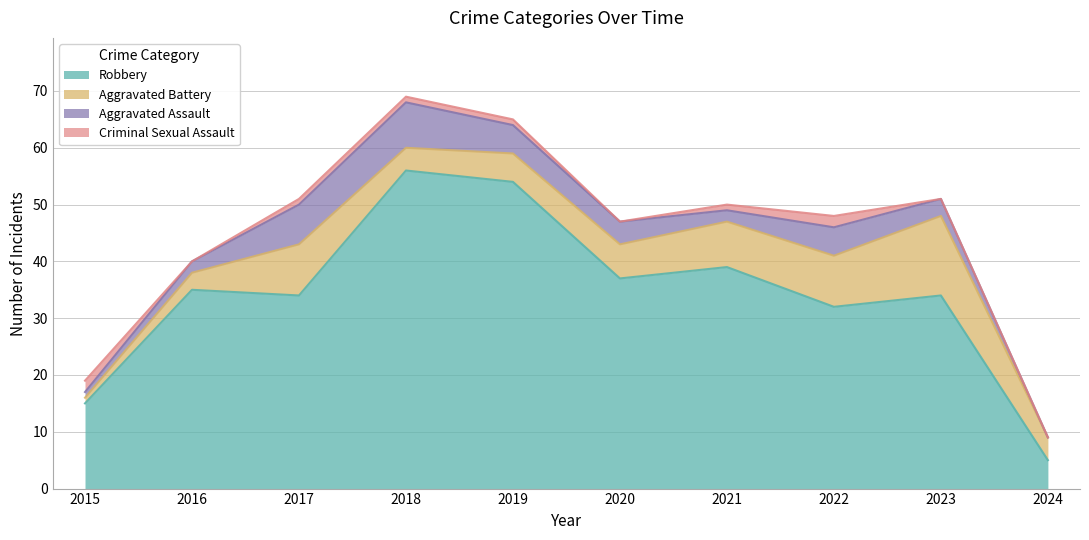

What are all the series names shown in the legend?

Robbery, Aggravated Battery, Aggravated Assault, Criminal Sexual Assault